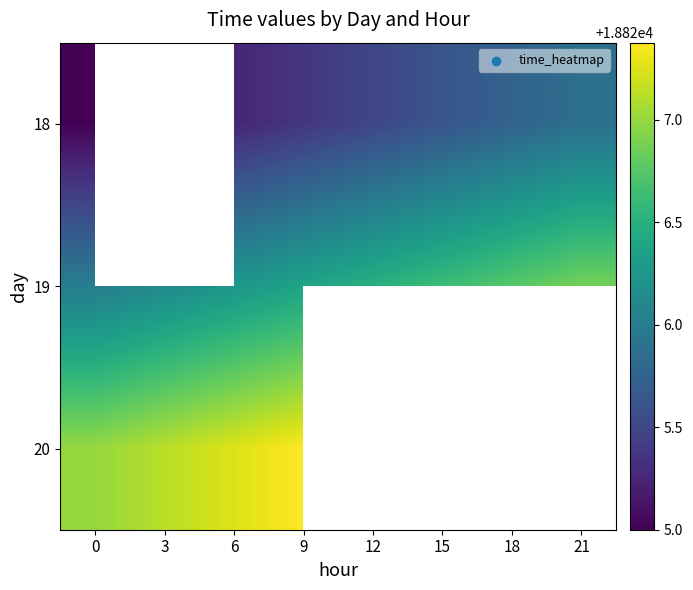

At how many categories does at least one series exceed 18827?

3